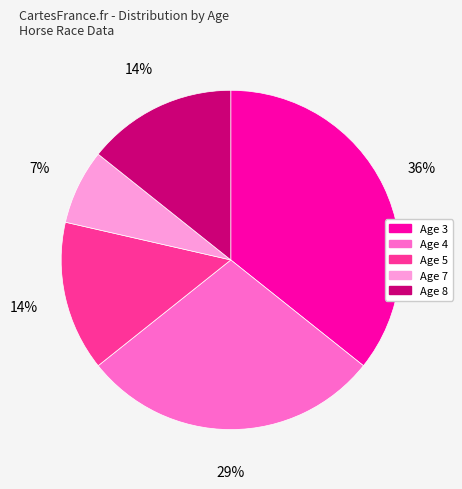

Which slice is the smallest?

Age 7